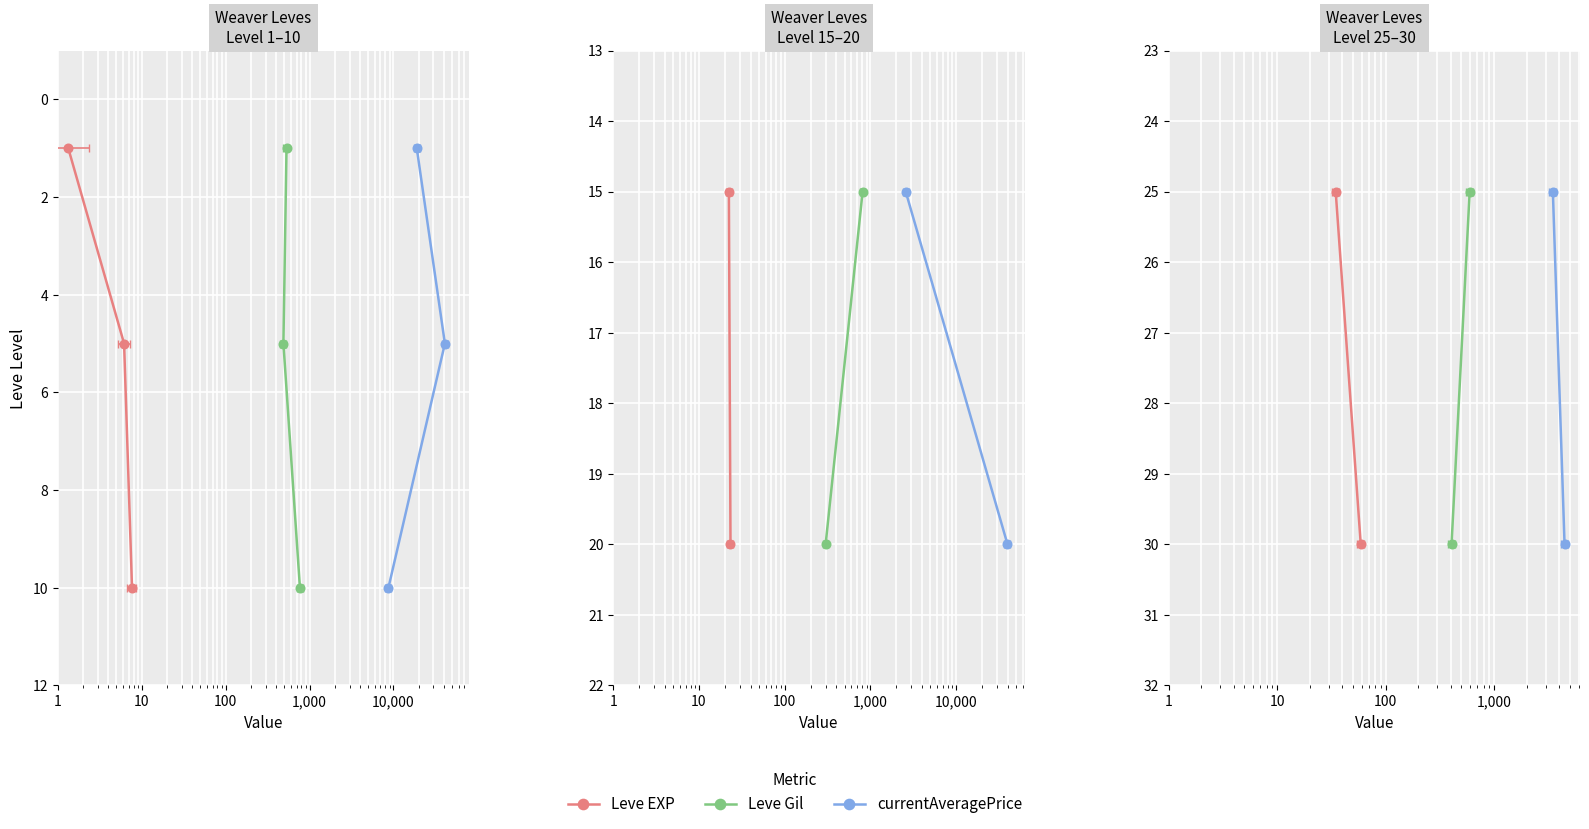

What position from the left is 1?

2